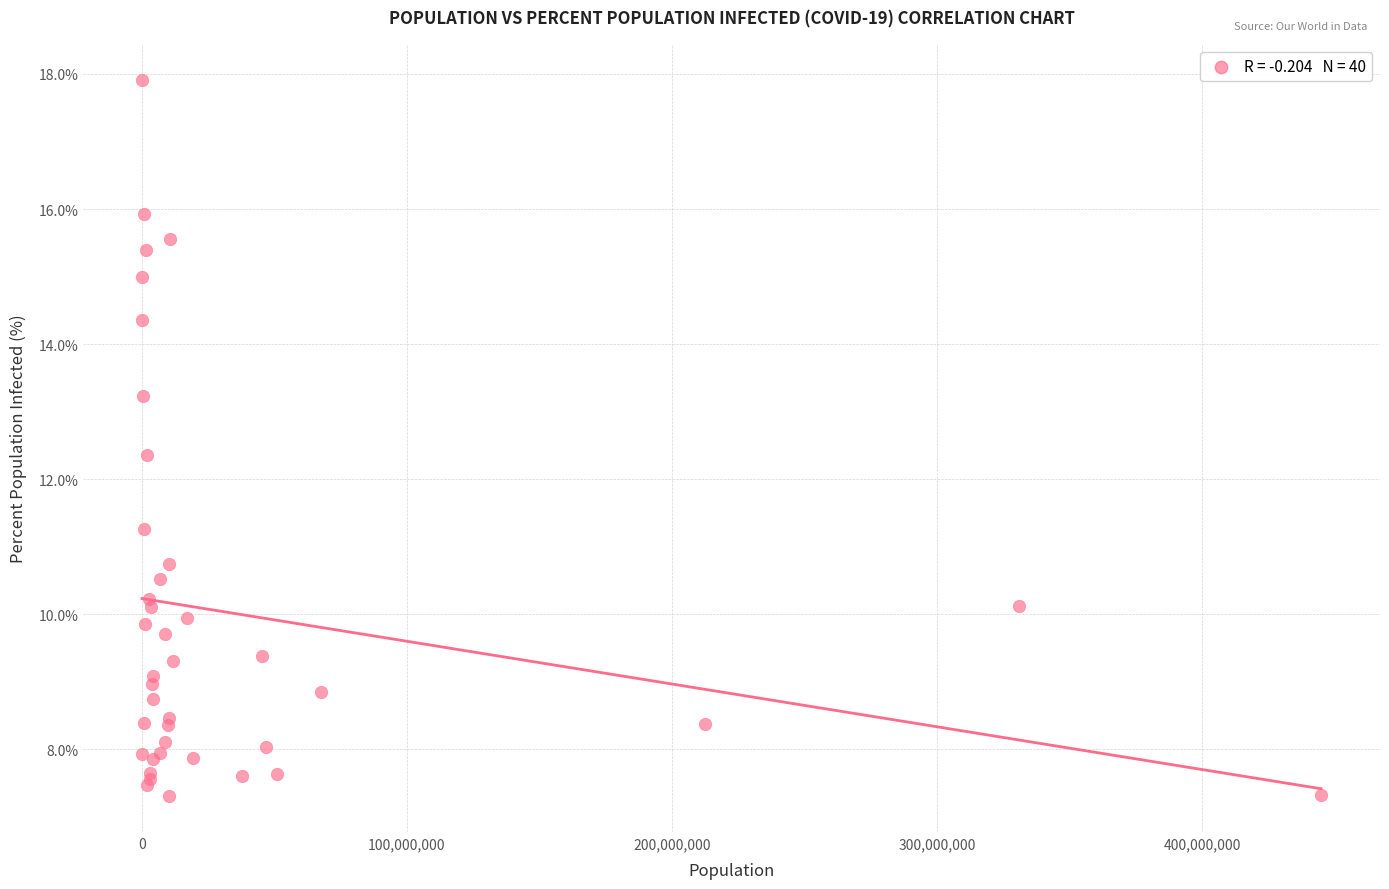

What Y value in the scatter plot is closest to 12?

12.4